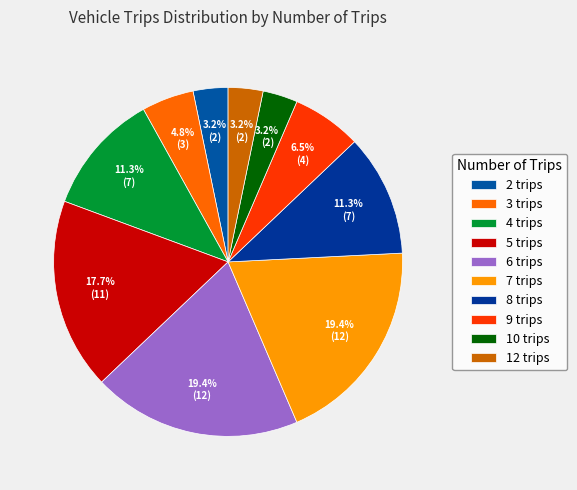

Count the number of slices in the pie.

10